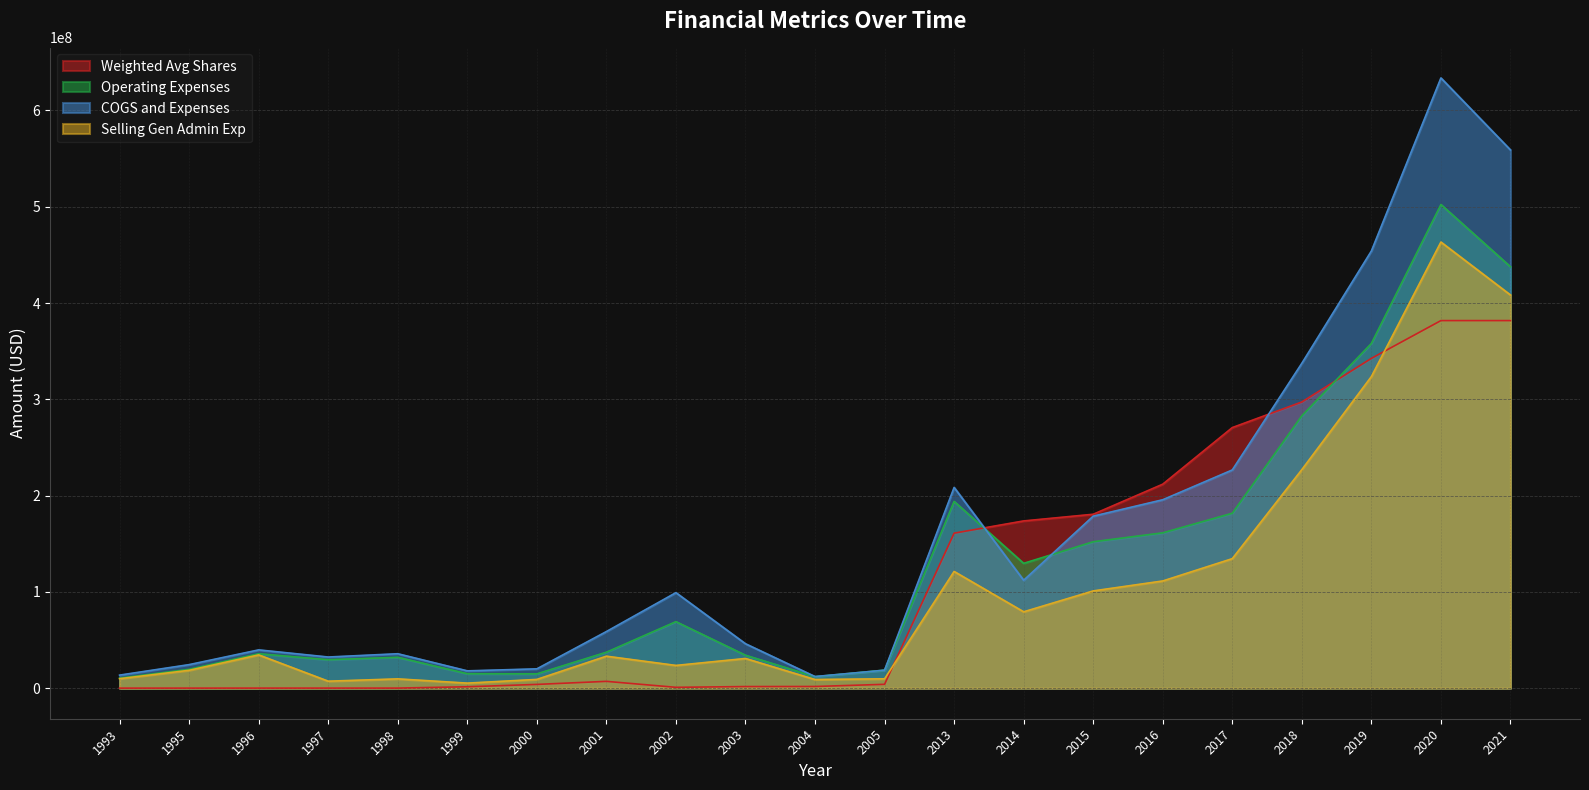

Which series ends up on top after the final intersection of Weighted Avg Shares and Operating Expenses?

Operating Expenses